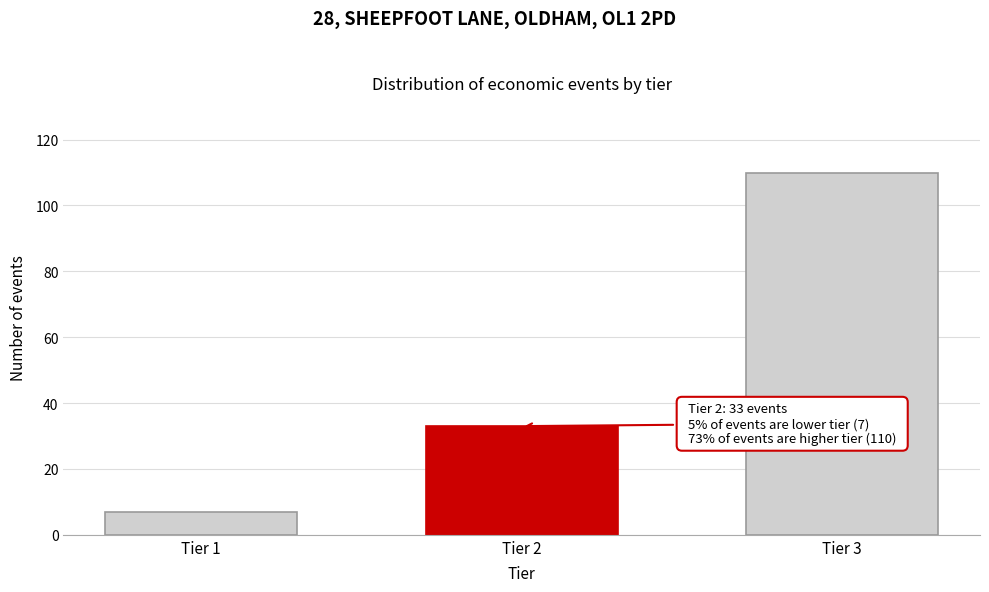

Reading right to left, what are all the values shown in this chart?

Tier 3=110	Tier 2=33	Tier 1=7